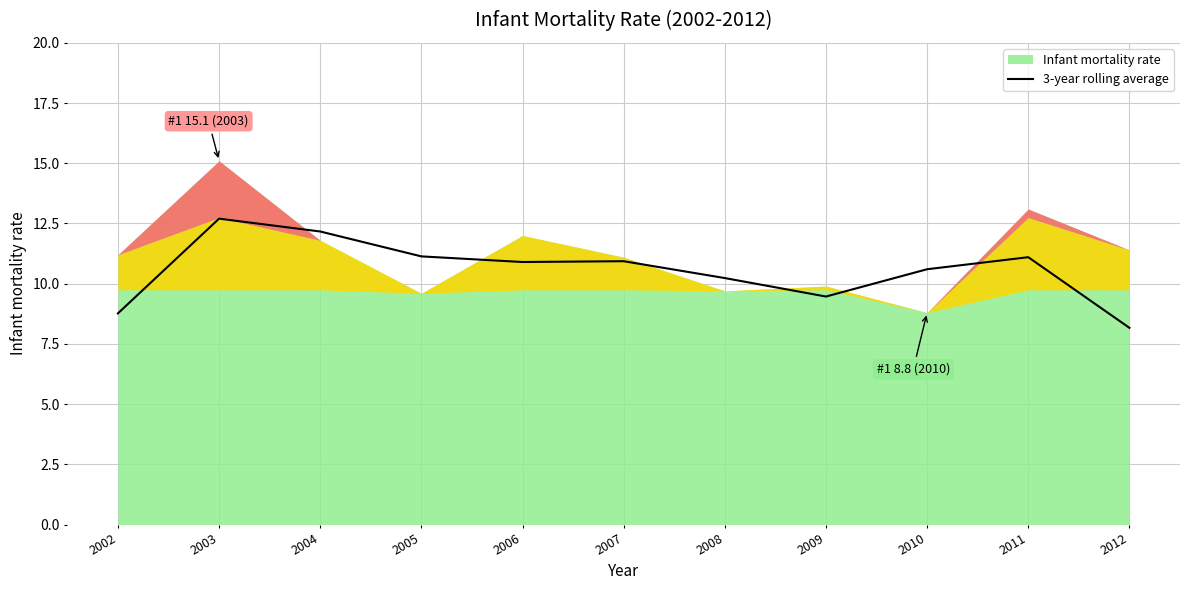

How many categories are shown in the chart?

11